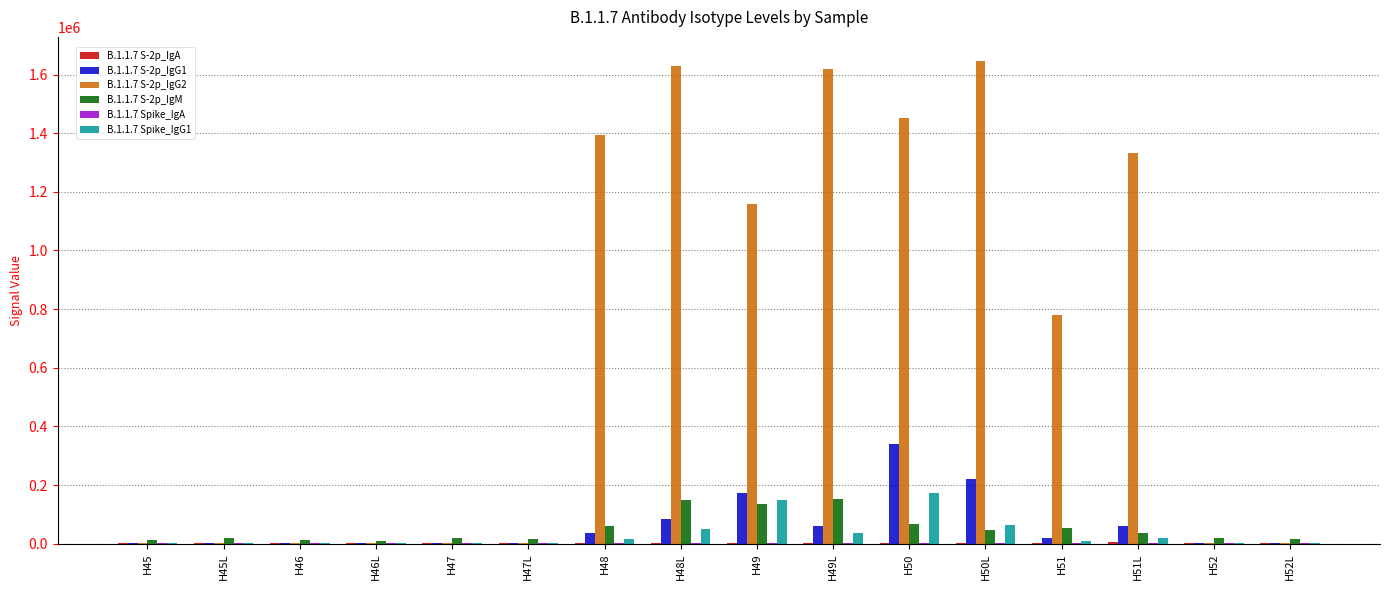

Which series has the largest total across all categories?

B.1.1.7 S-2p_IgG2